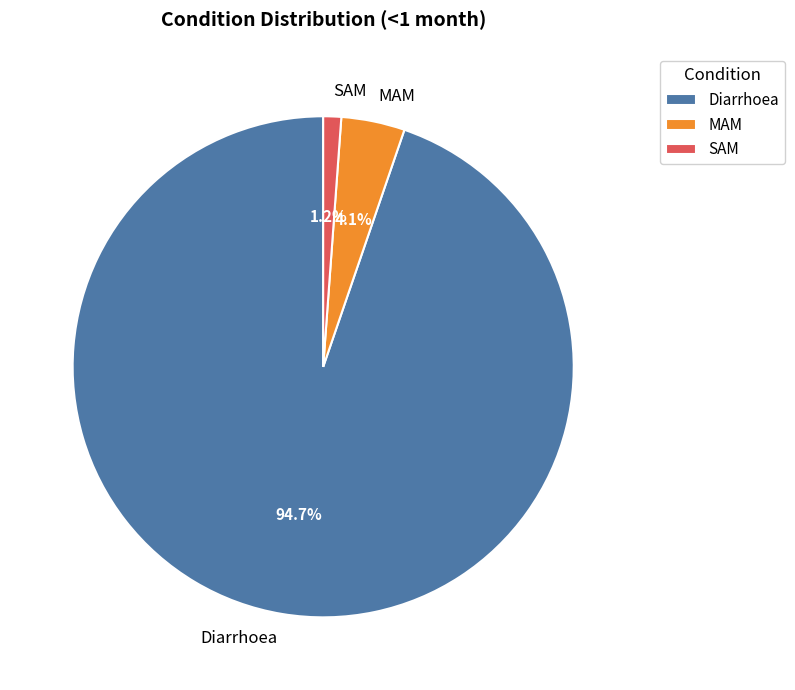

Which has a higher value, SAM or MAM?

MAM